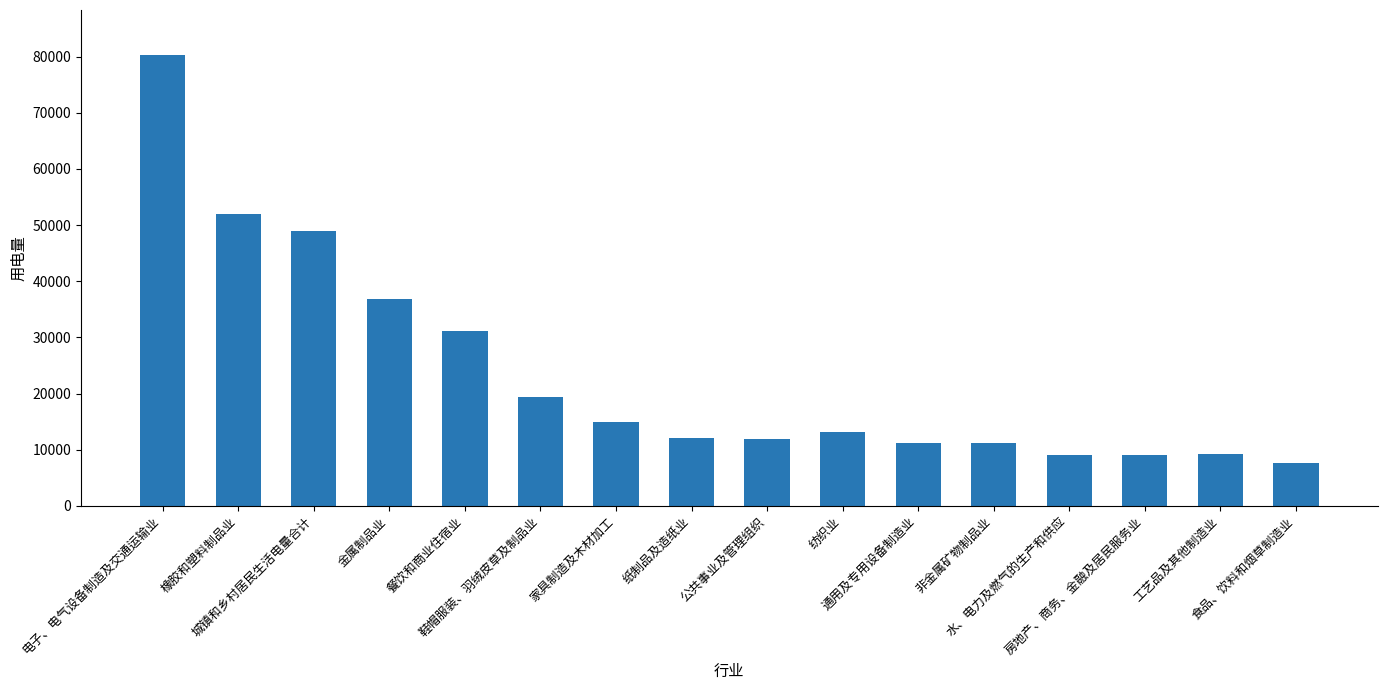

What position from the left is 通用及专用设备制造业?

11